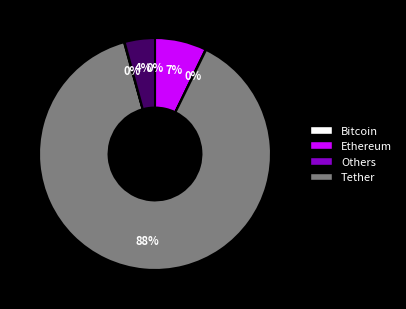

Does any single category account for the majority?

Yes